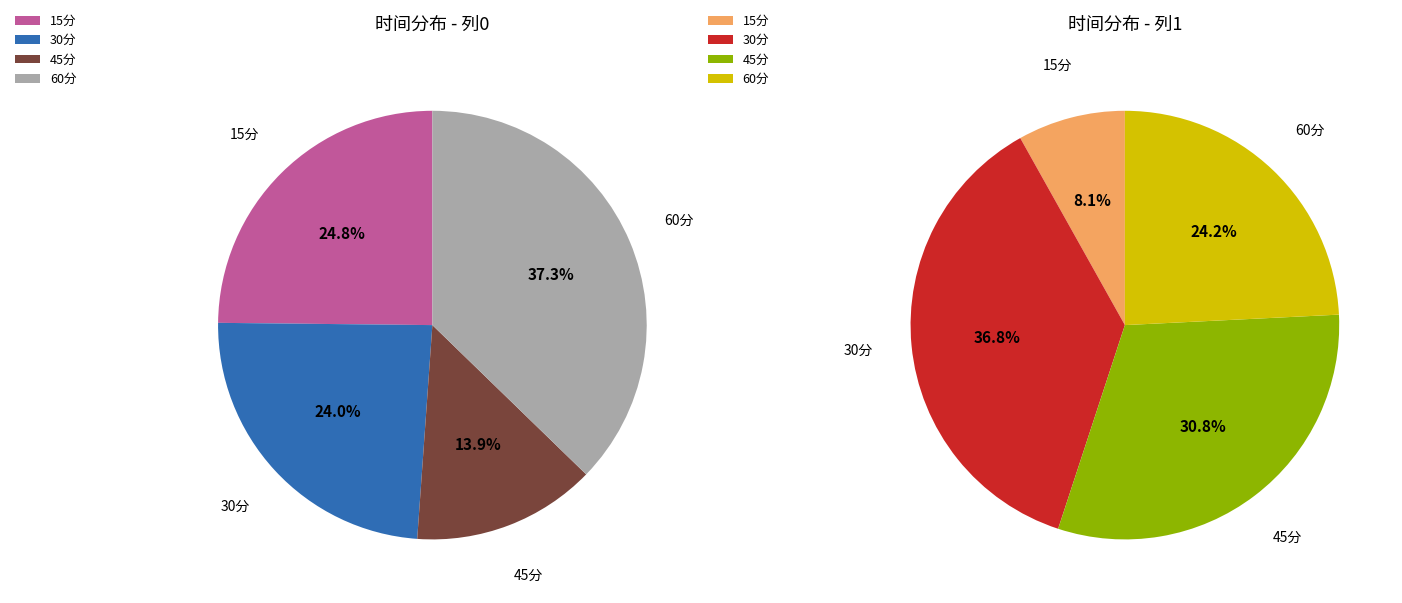

Combined, what portion of the pie is 60分 and 30分?

61.3%